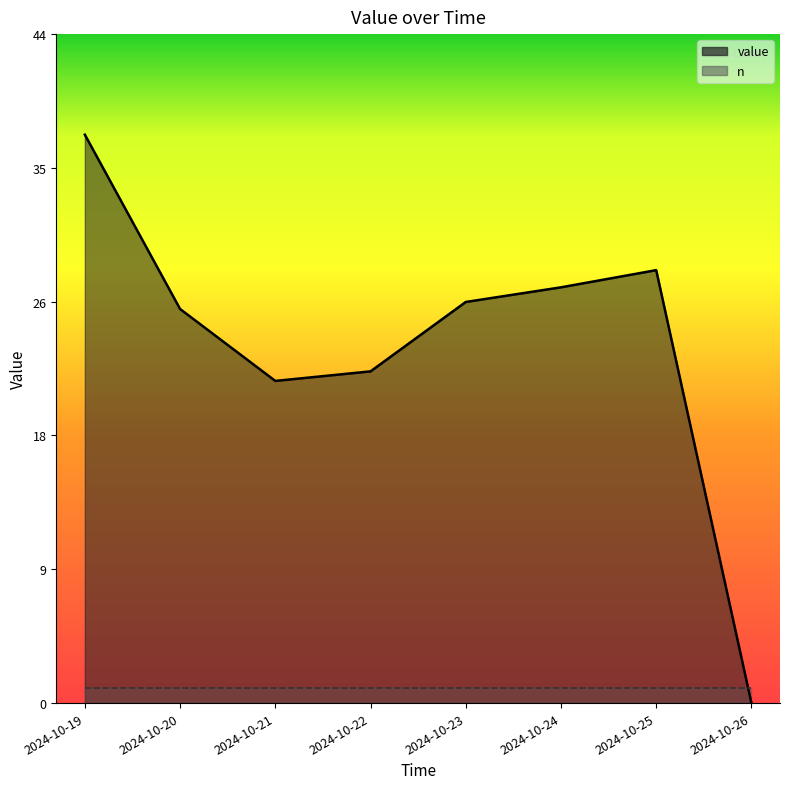

Where is the first local minimum?

2024-10-21